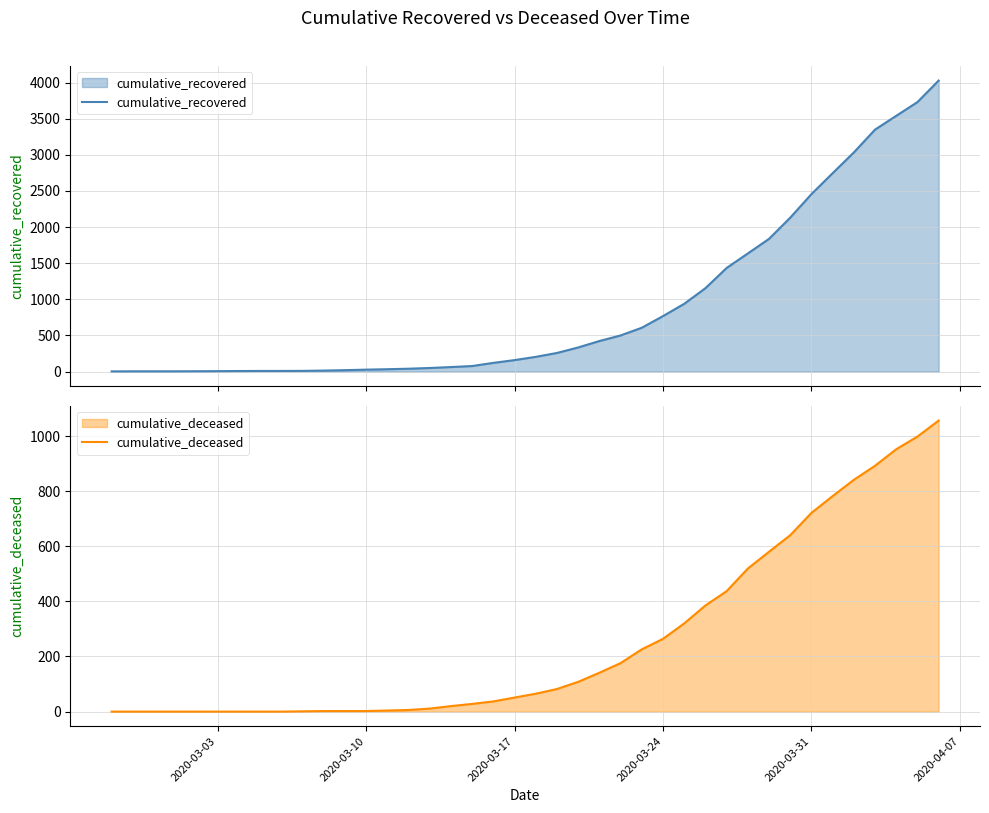

True or false: cumulative_deceased and cumulative_recovered cross at least once.

False